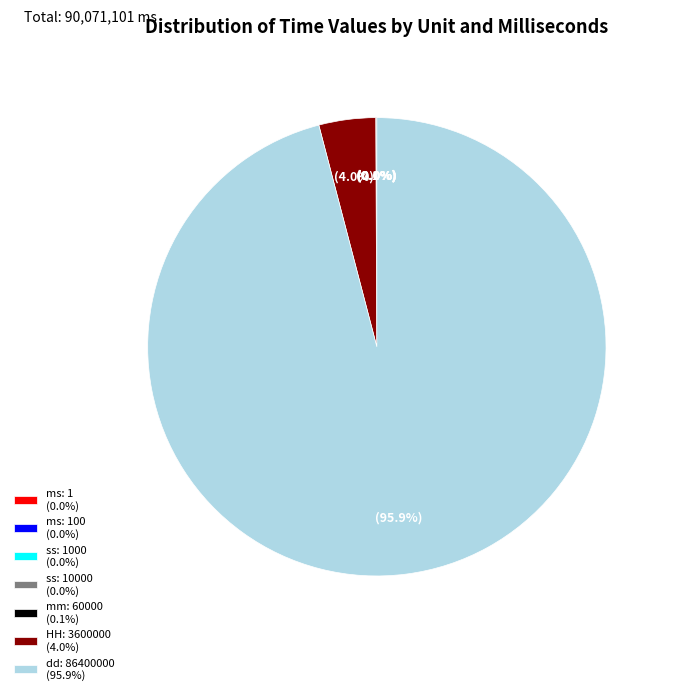

How much of the chart is everything except HH: 3600000 (4.0%)?

96.0%